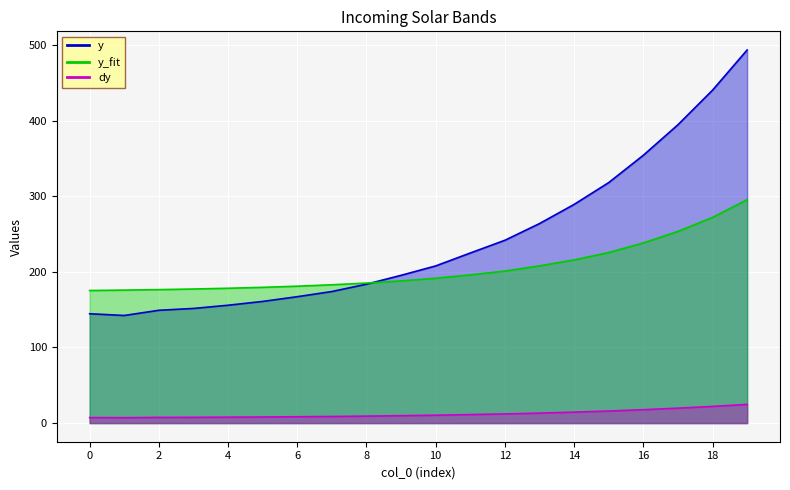

The value of dy at 11 is 4.1. True or false?

False